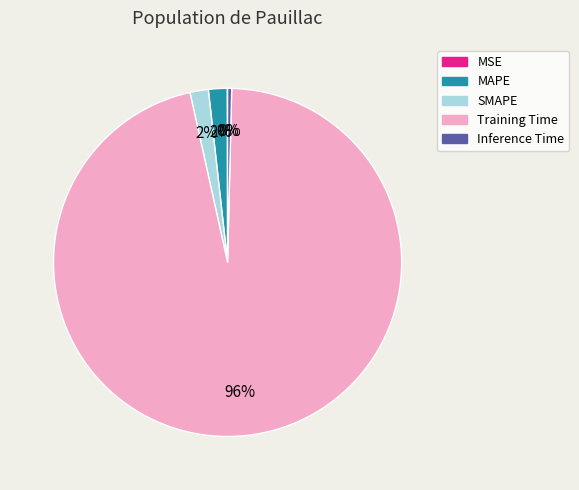

Is there a majority slice in this chart?

Yes